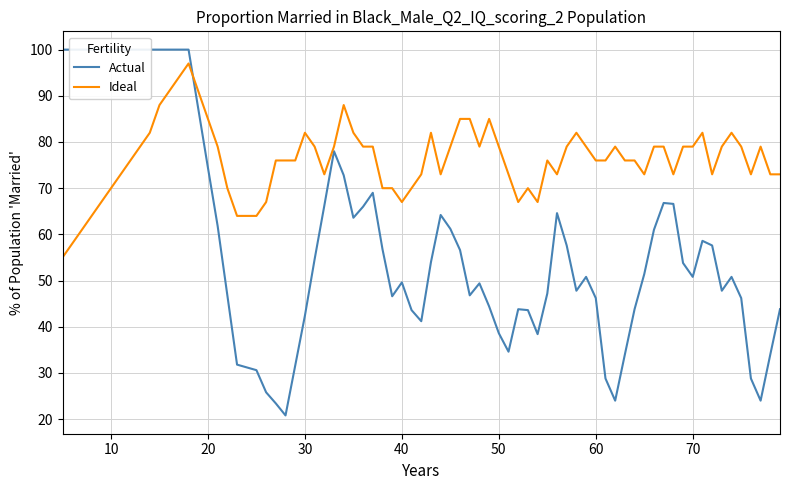

What is the lowest value of the Ideal series?

55